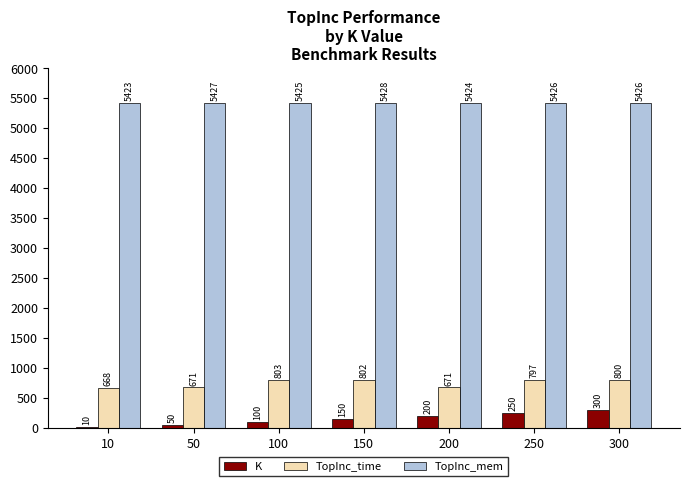

Is it true that TopInc_time equals 1107.7 at 250?

False